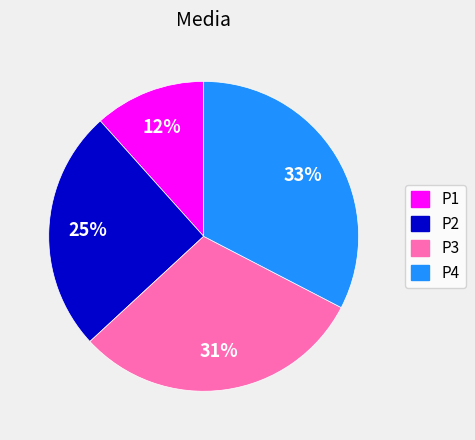

The P2 slice represents 37% of the pie. True or false?

False